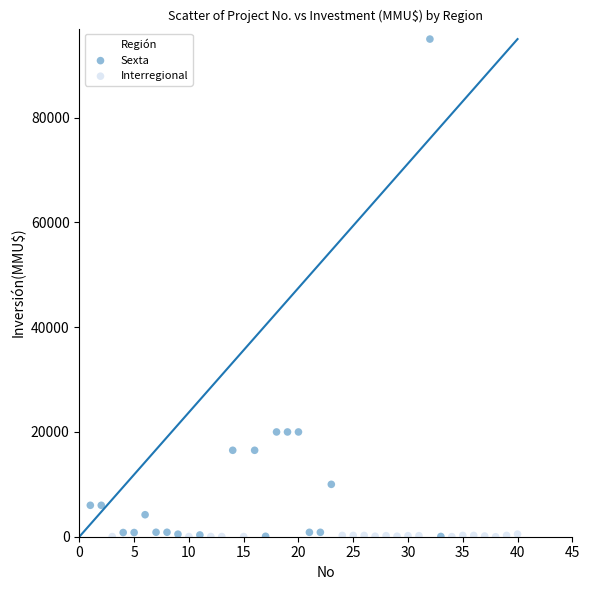

Which series has the widest spread of Y values?

Sexta